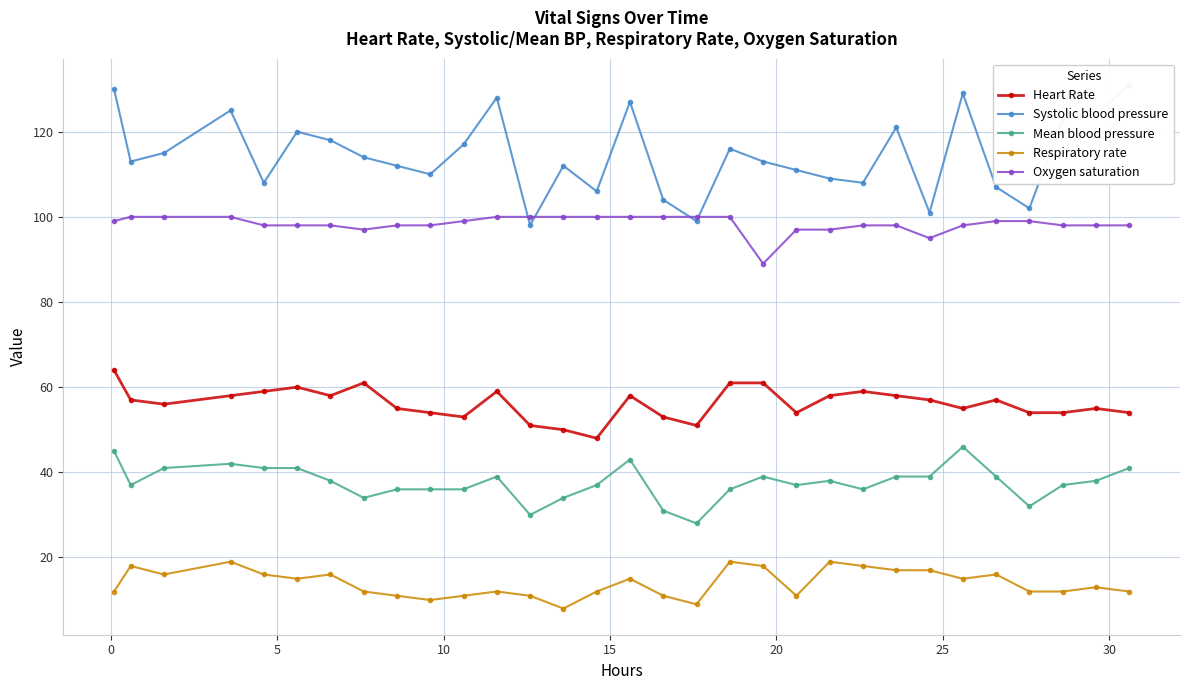

True or false: Heart Rate and Oxygen saturation cross at least once.

False